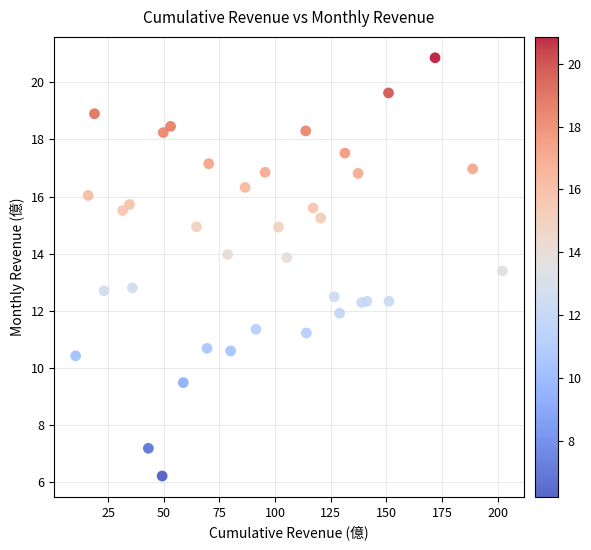

What is the range of X values (max minus min)?

191.8